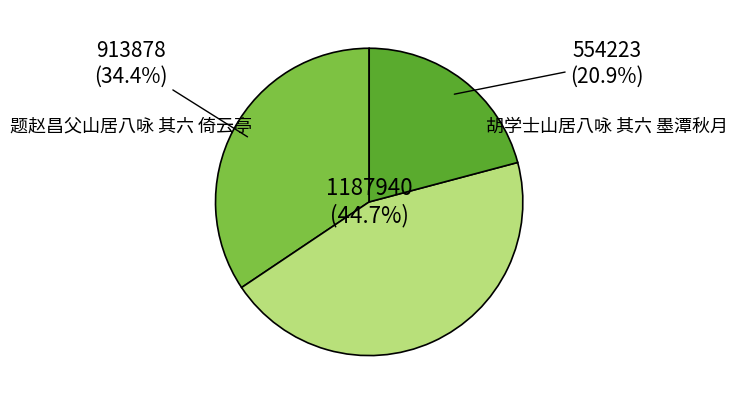

Is there a majority slice in this chart?

No